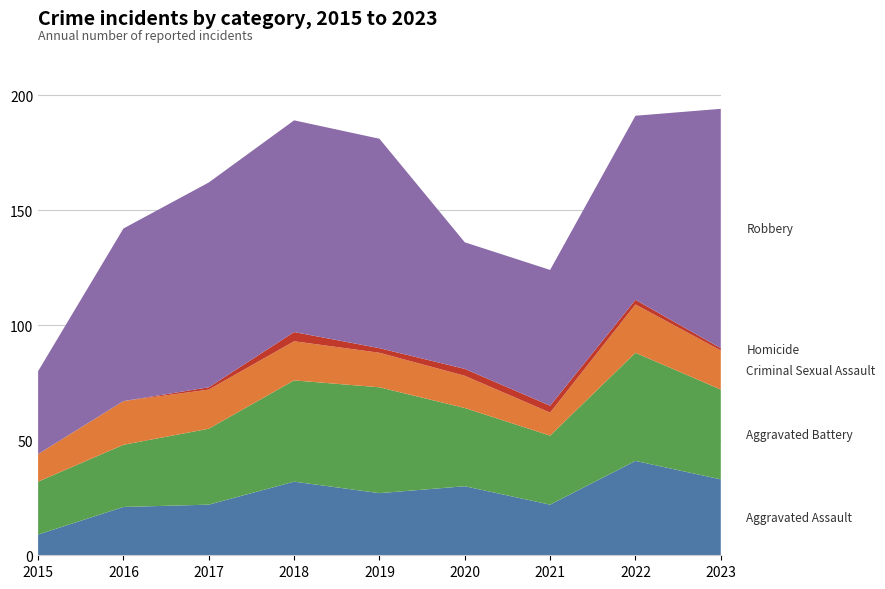

Reading right to left, transcribe all the data shown in this chart.

Aggravated Assault: 2023=33	2022=41	2021=22	2020=30	2019=27	2018=32	2017=22	2016=21	2015=9
Aggravated Battery: 2023=39	2022=47	2021=30	2020=34	2019=46	2018=44	2017=33	2016=27	2015=23
Criminal Sexual Assault: 2023=17	2022=21	2021=10	2020=14	2019=15	2018=17	2017=17	2016=19	2015=12
Homicide: 2023=1	2022=2	2021=3	2020=3	2019=2	2018=4	2017=1	2016=0	2015=0
Robbery: 2023=104	2022=80	2021=59	2020=55	2019=91	2018=92	2017=89	2016=75	2015=36